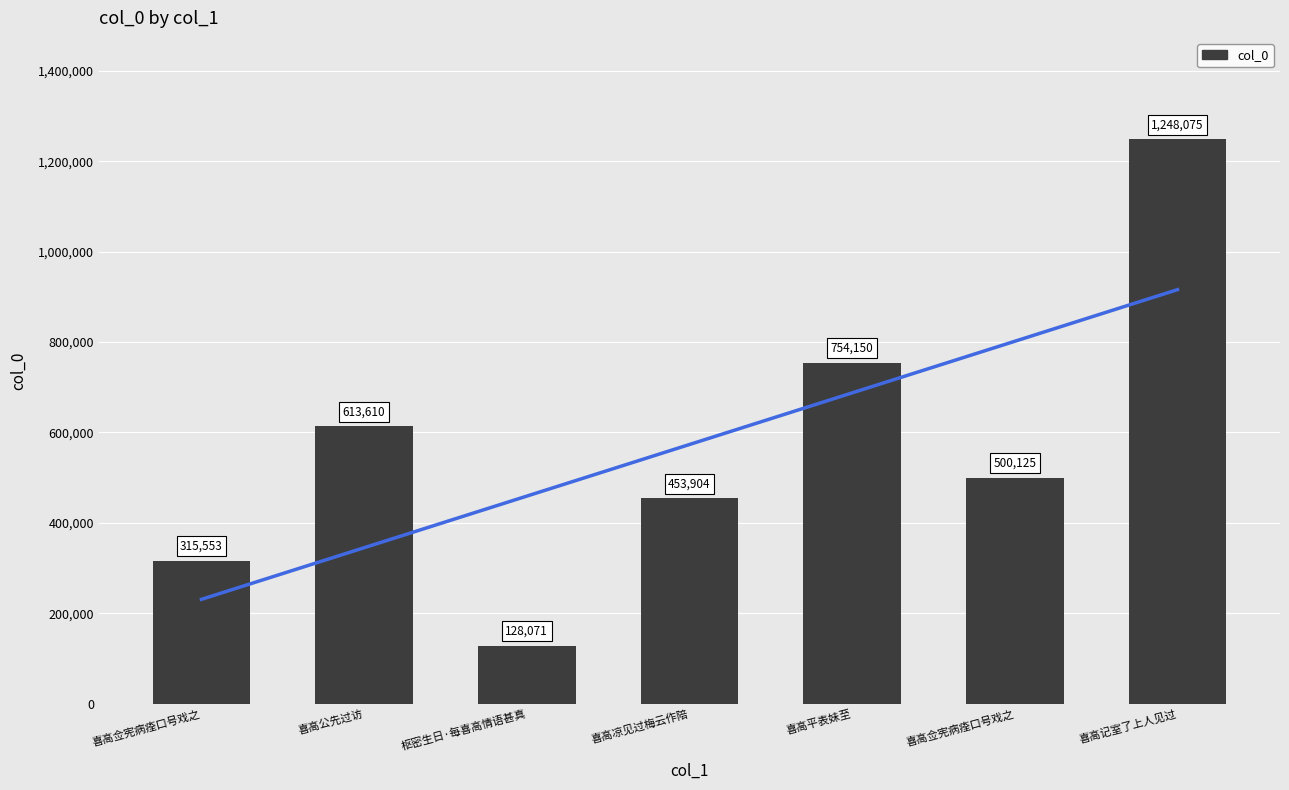

How many values are between 315553 and 754150?

5